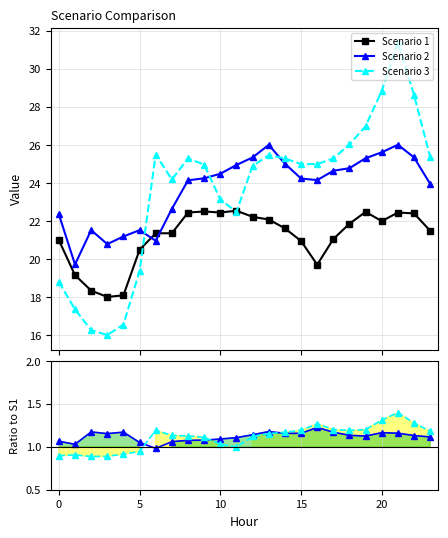

What is the value of the Scenario 3 point at the 14th from the left?

25.5